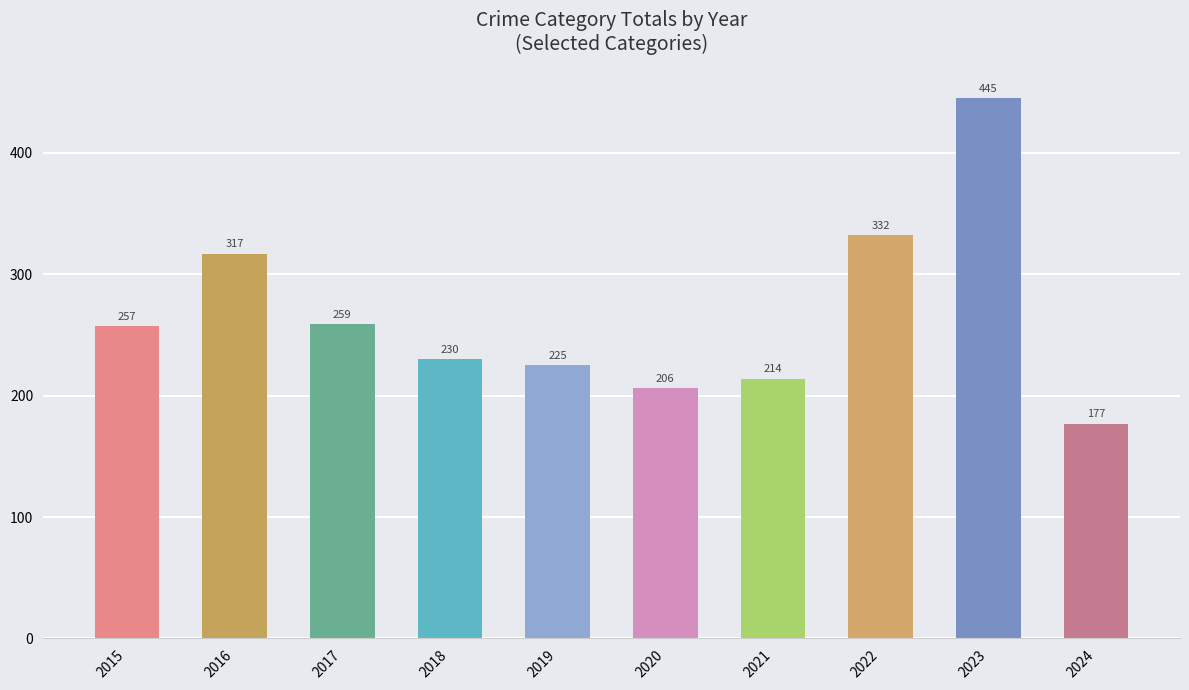

Which has a higher value, 2021 or 2023?

2023